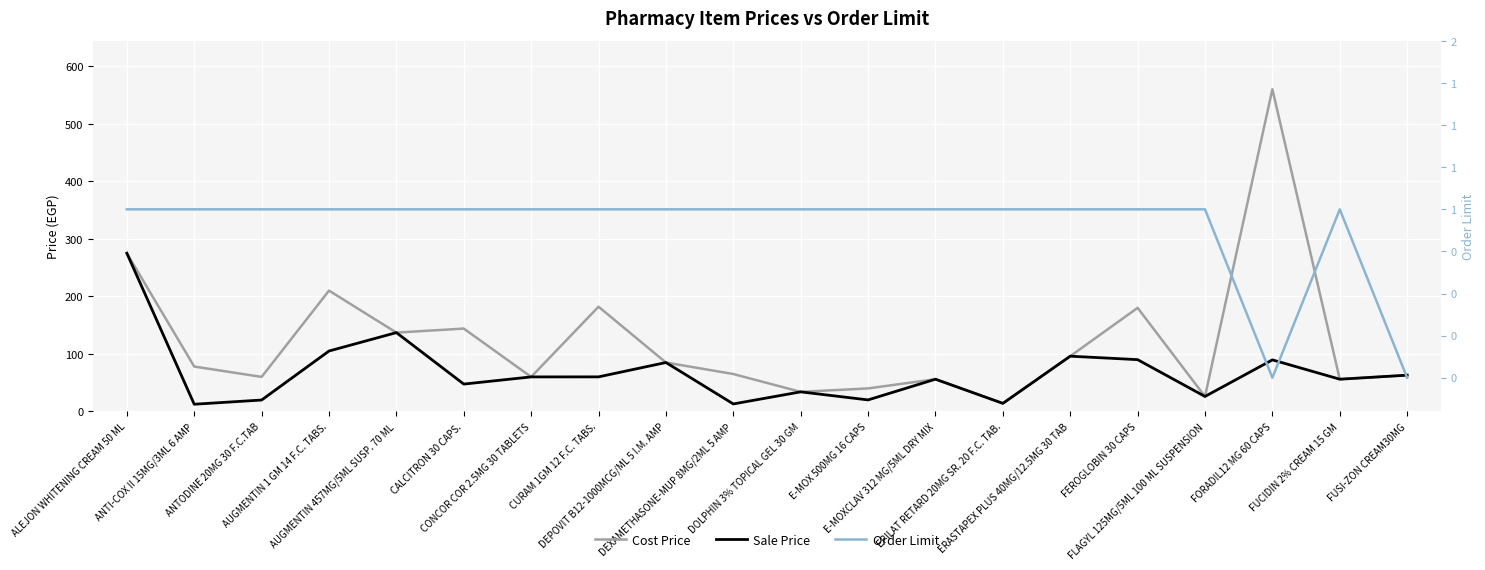

At which category does Cost Price reach its first local peak?

AUGMENTIN 1 GM 14 F.C. TABS.